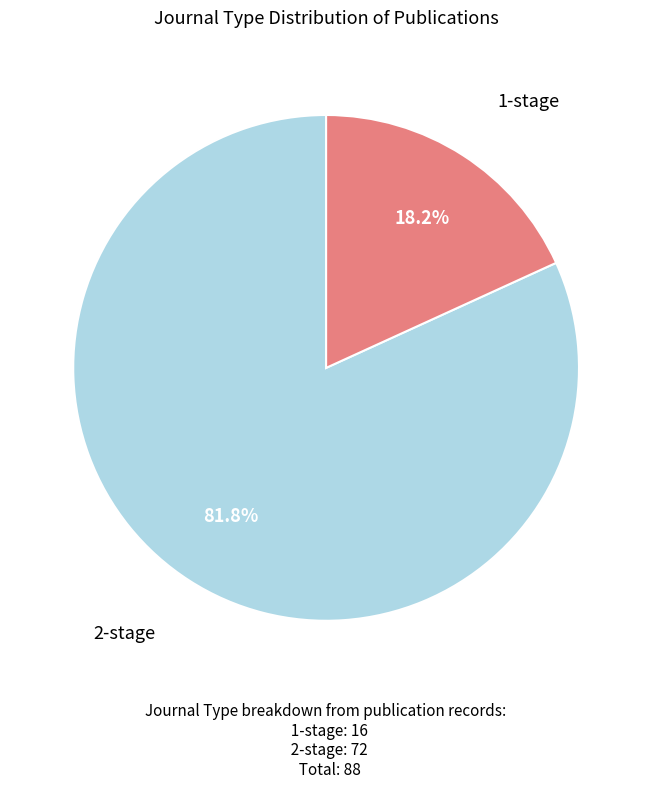

Is there any slice that represents more than half of the pie?

Yes